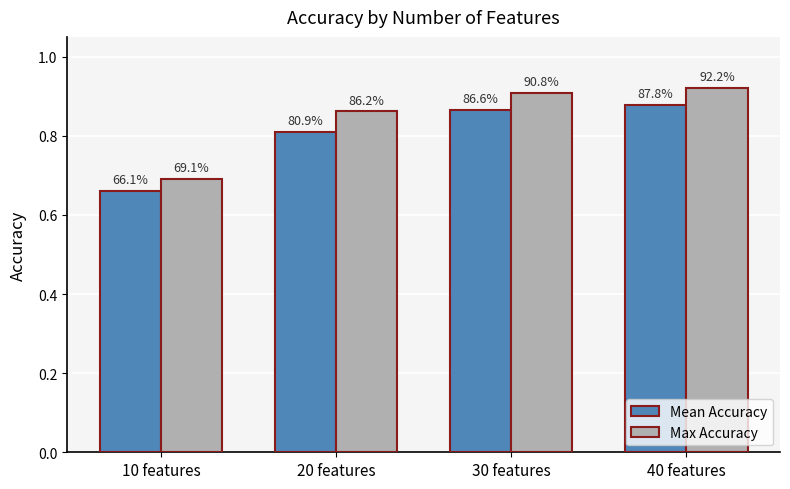

Does the chart contain any negative values?

No